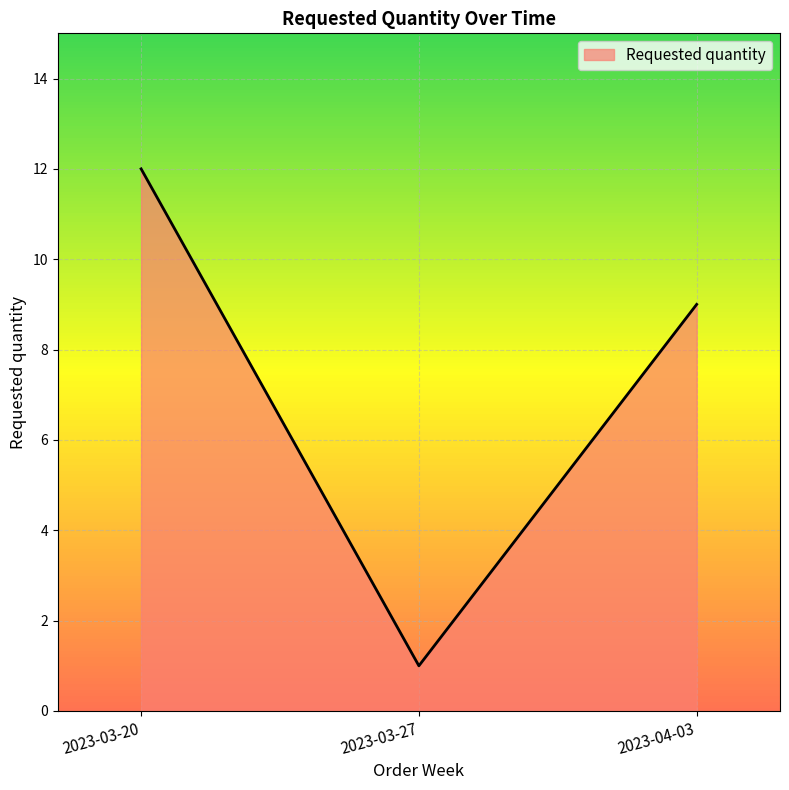

Count the values in the range 1 to 12.

3